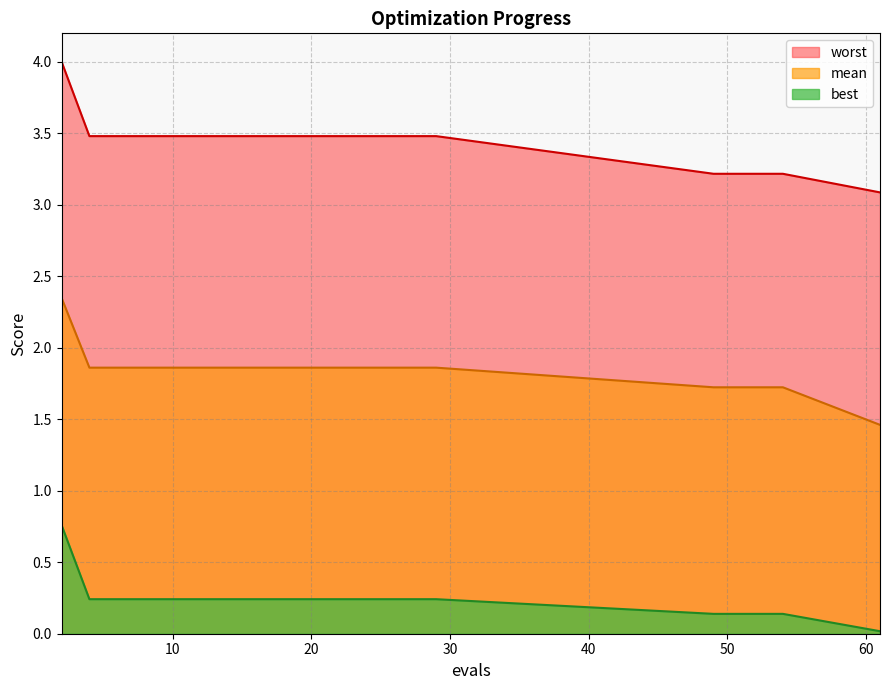

Which has a higher value, 6 or 29?

6